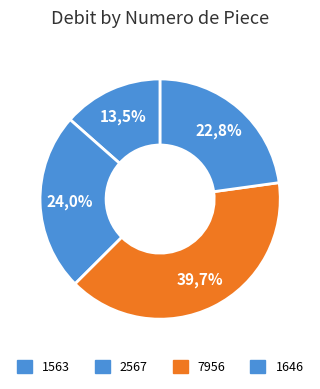

Which slice is the largest?

7956